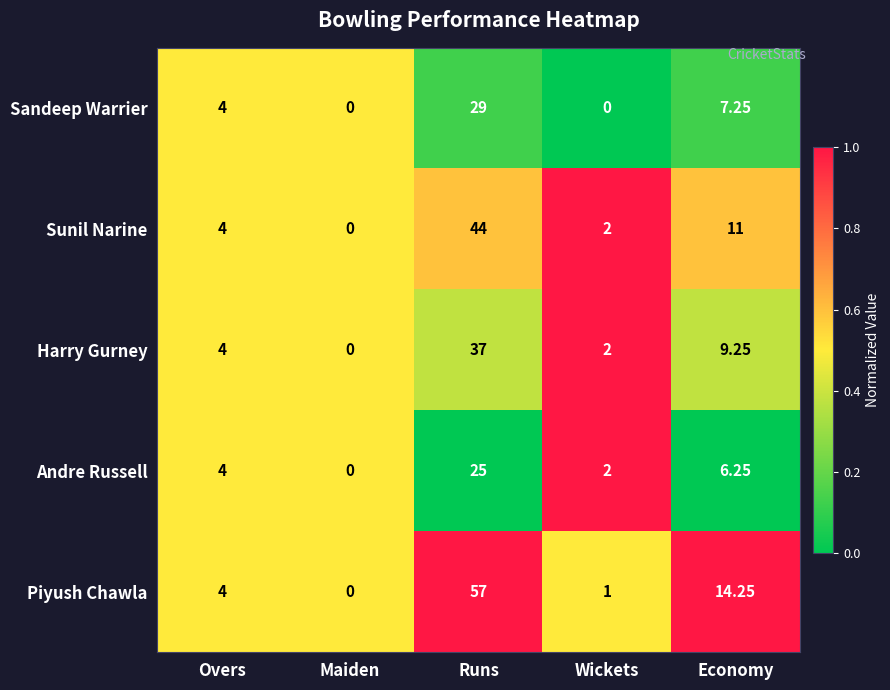

Is the value of Sunil Narine at Overs greater than the value of Harry Gurney at Wickets?

Yes